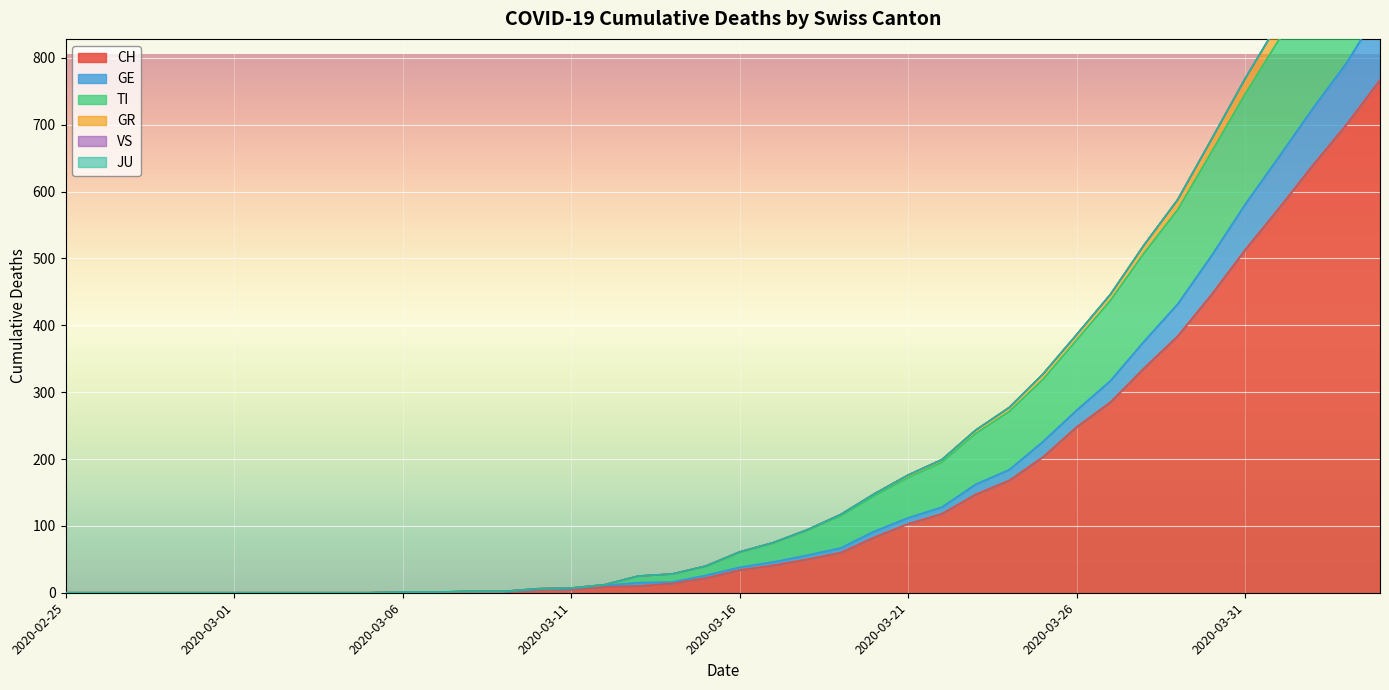

What is the label of the 10th point from the right?

2020-03-26